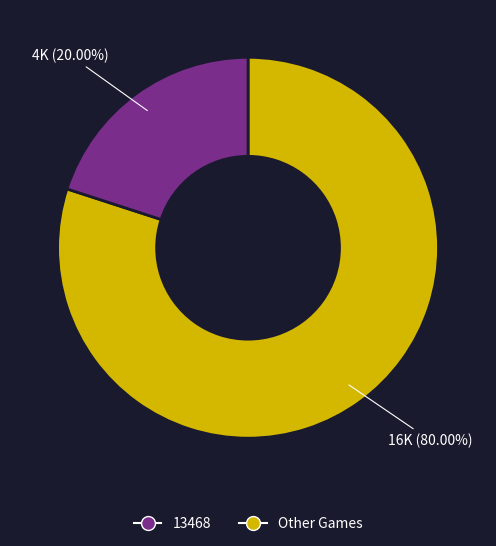

Is there a majority slice in this chart?

Yes